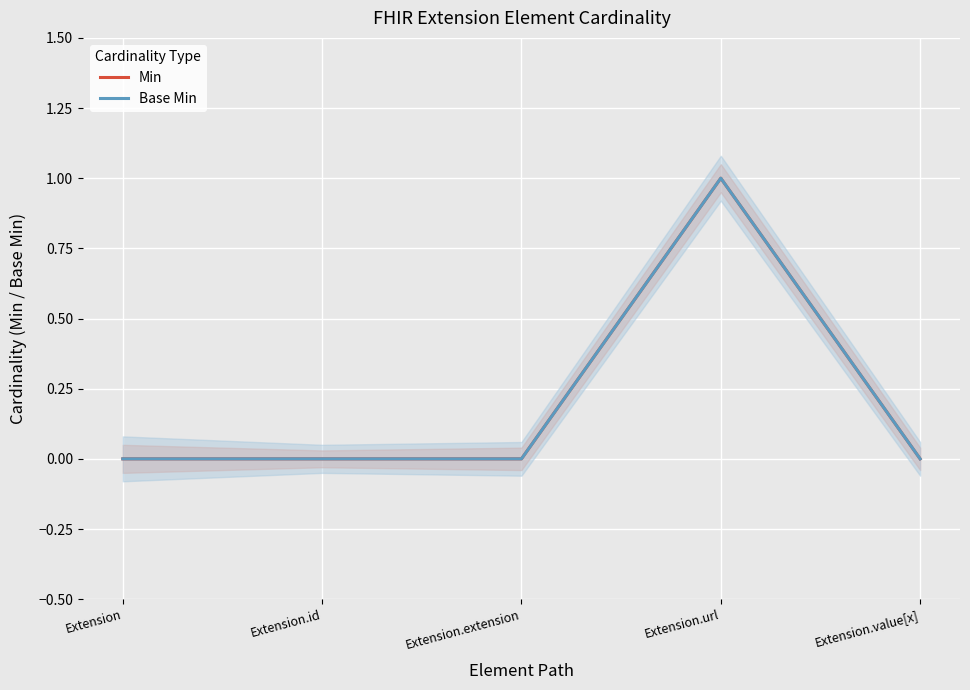

What is the difference between the maximum and minimum values in the Min series?

1